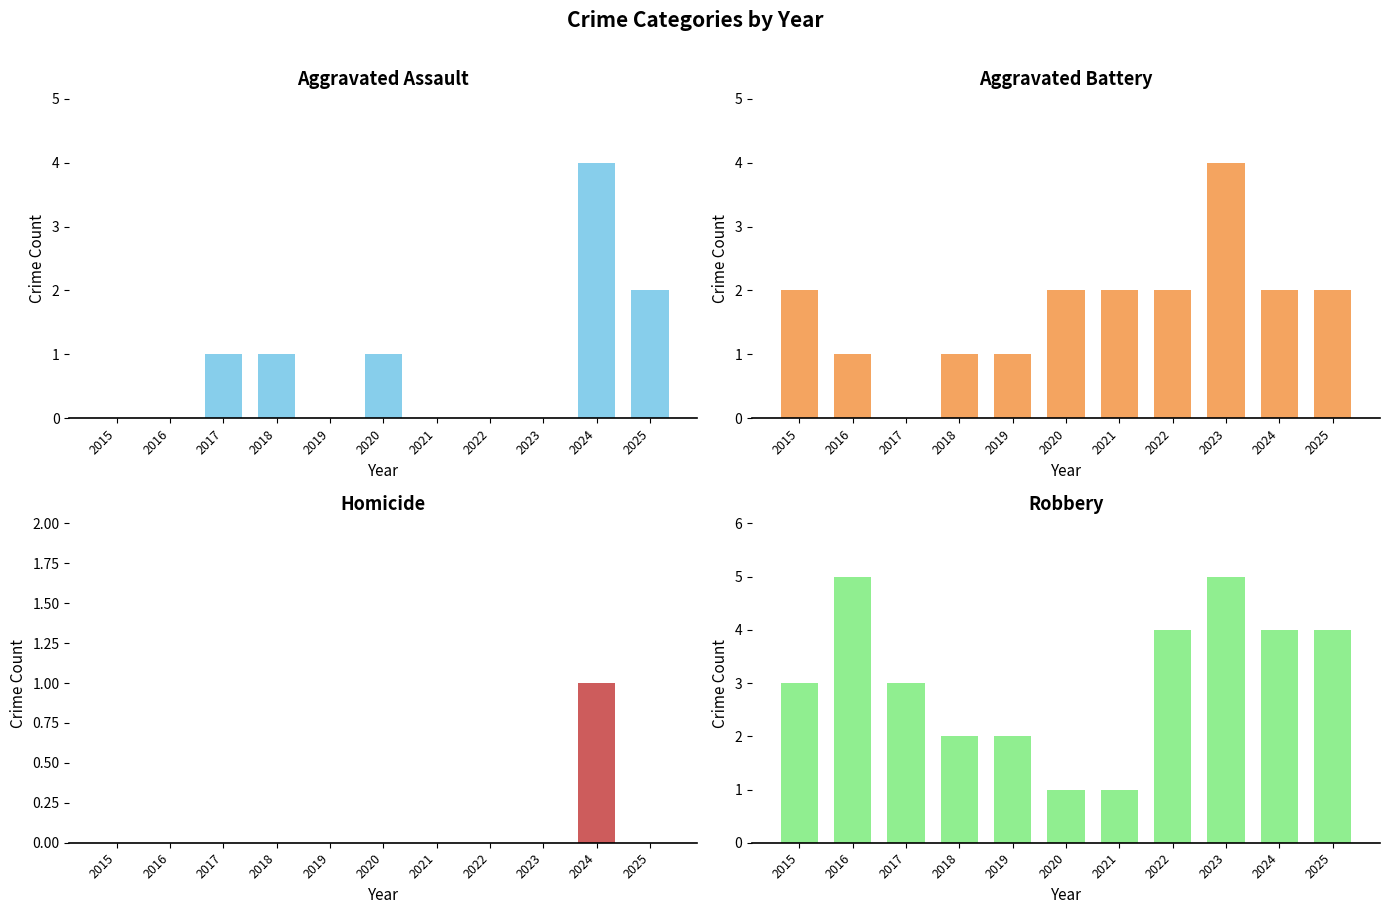

How many categories are shown in the chart?

11